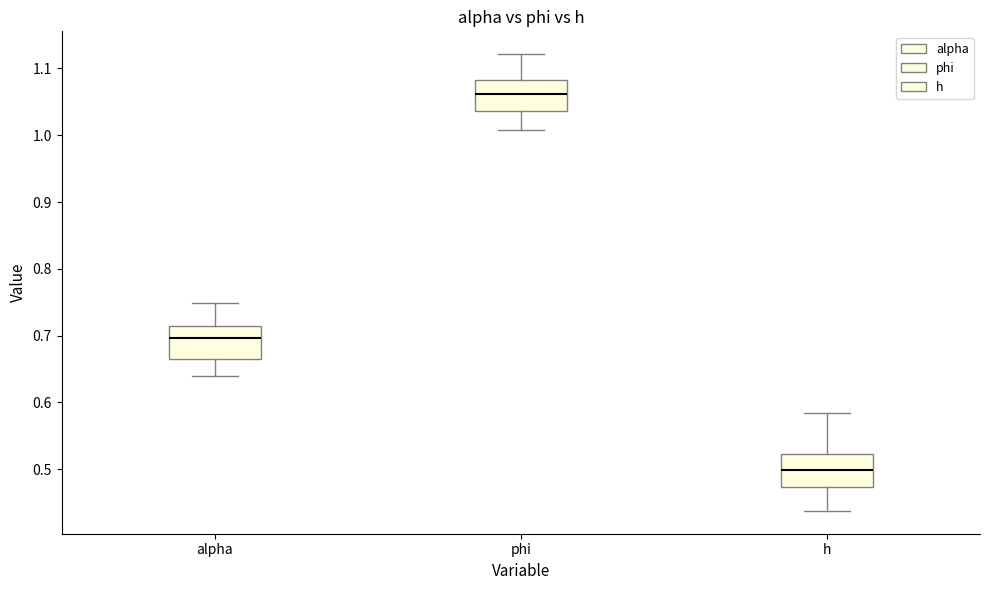

Where is the lower edge of the box for phi on the y-axis? The values are not printed on the chart, so give them approximately, as read against the axis.

1.04